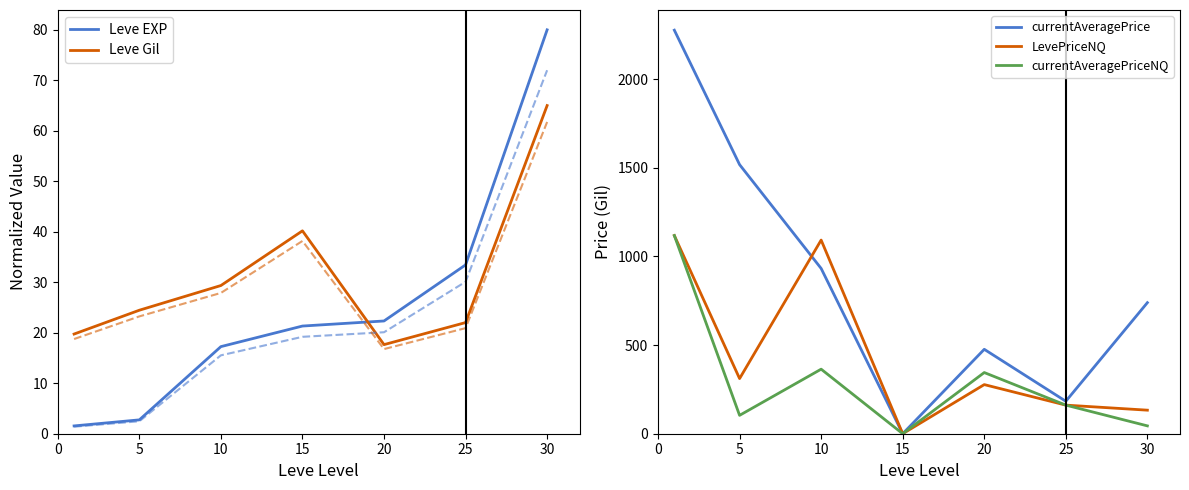

What is the highest value of the LevePriceNQ series?

1117.5